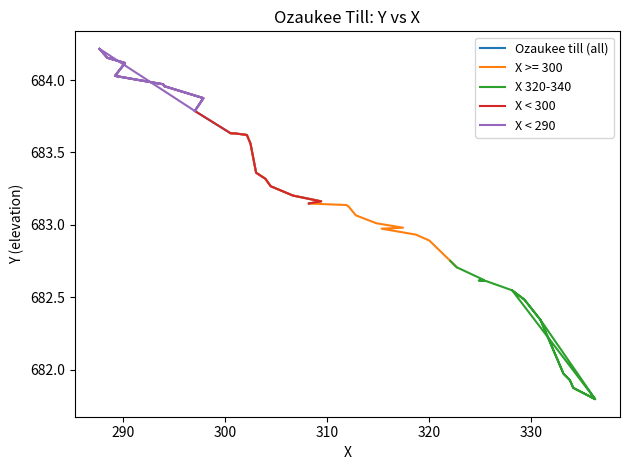

What is the maximum value shown in the chart?

684.2